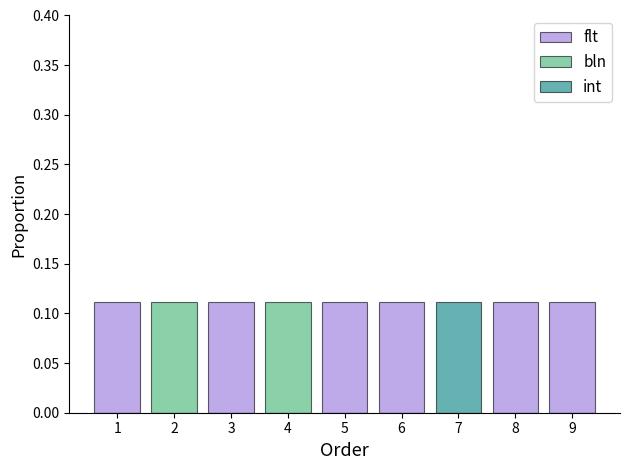

List the series in order of their peak value, lowest first.

flt, bln, int